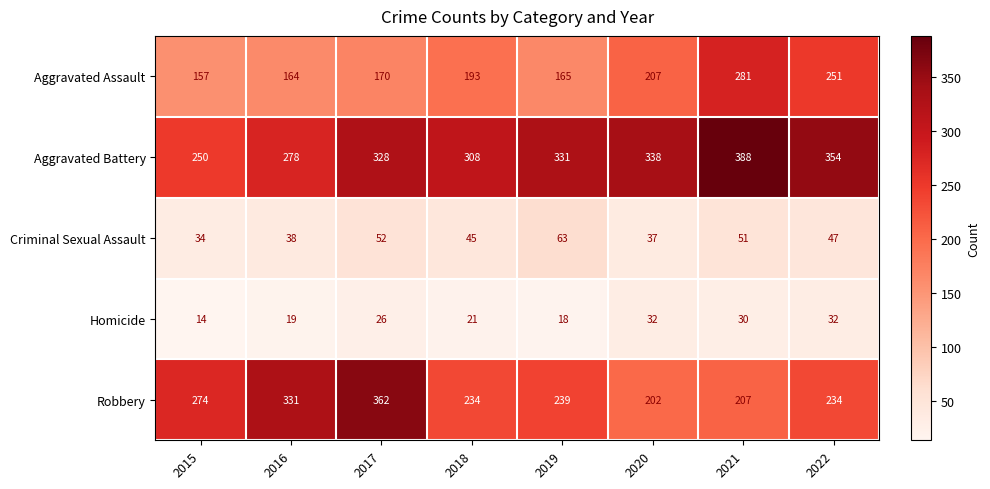

What is the sum of the Aggravated Assault values at 2022 and 2015?

408